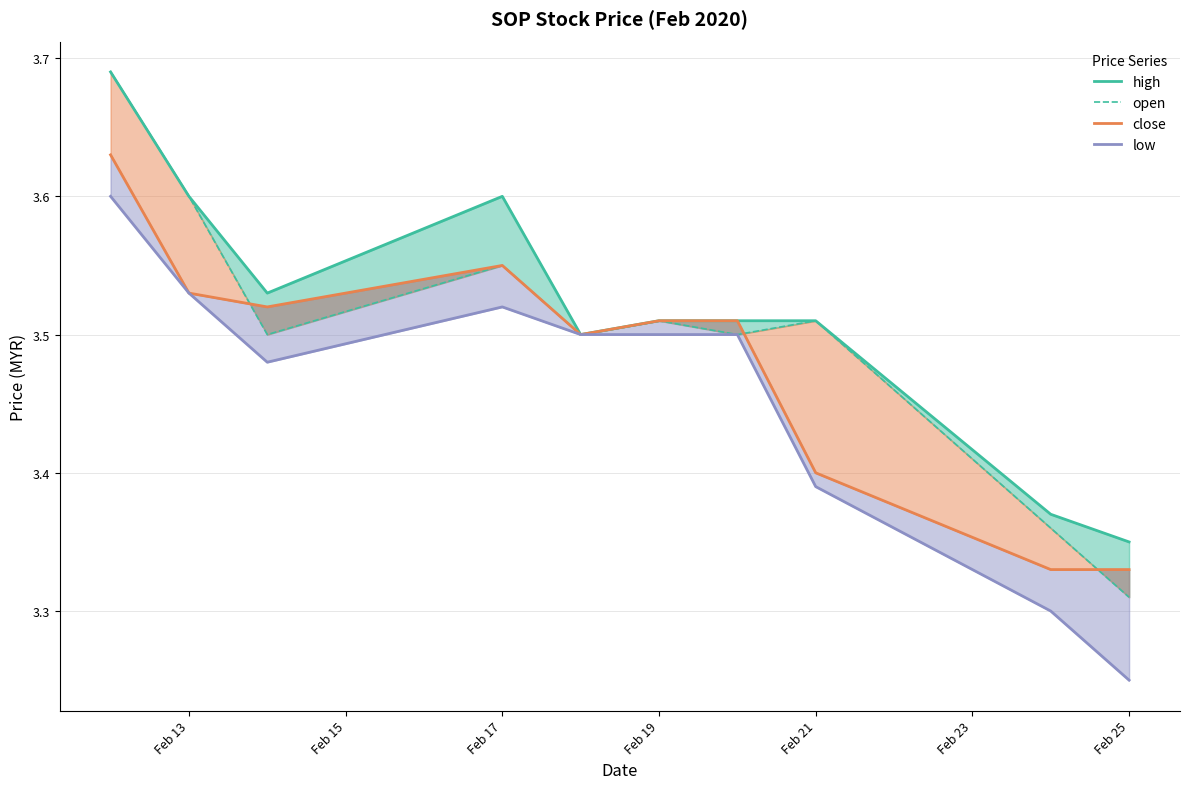

What are all the series names shown in the legend?

high, open, close, low